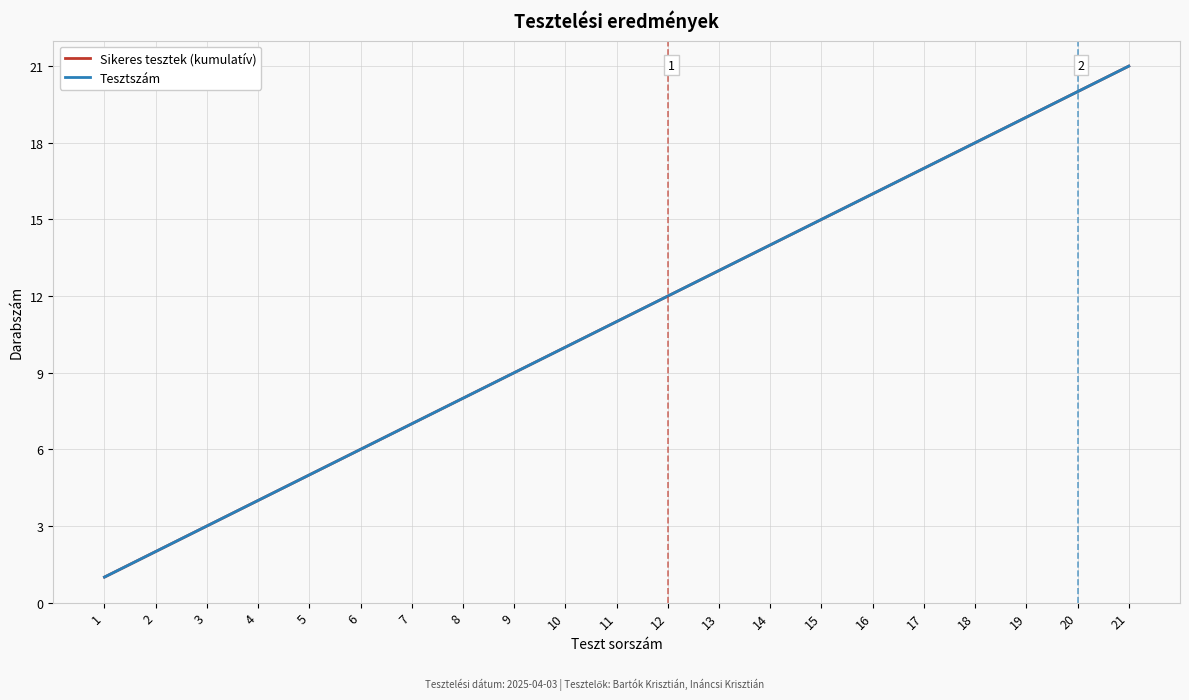

What is the sum of the Tesztszám values at 18 and 3?

21